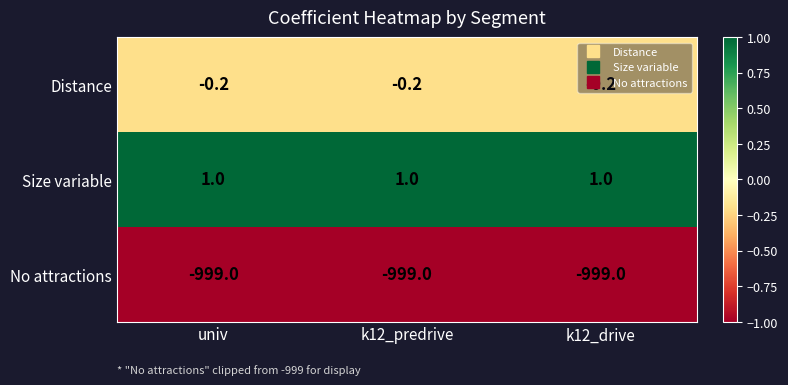

What is the difference between the highest and lowest values at univ?

1000.0